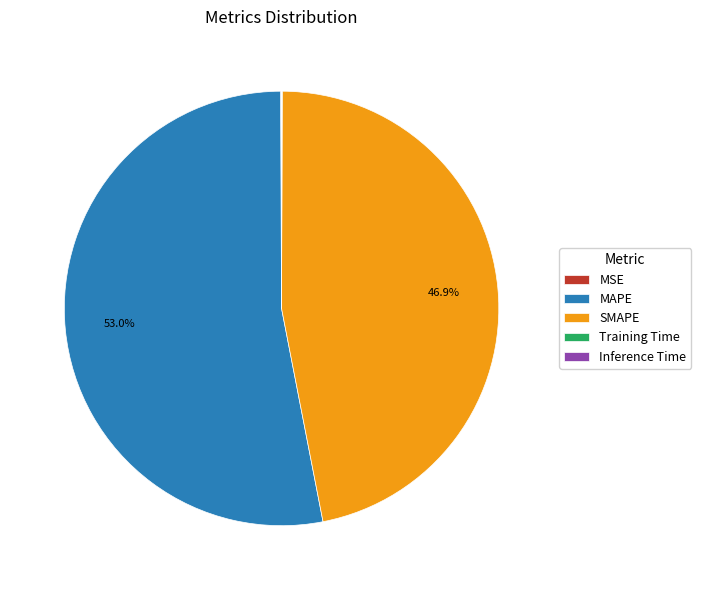

To the nearest percent, what is the difference between the largest and smallest slice percentages?

53%